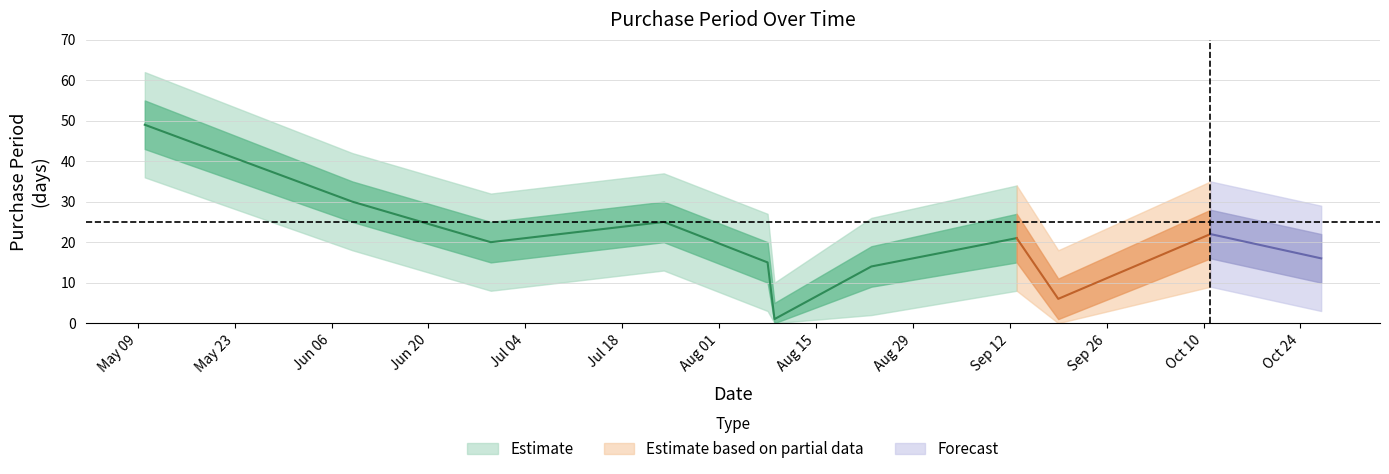

What is the sum of the values at 2017-09-13 and 2017-05-10?

70